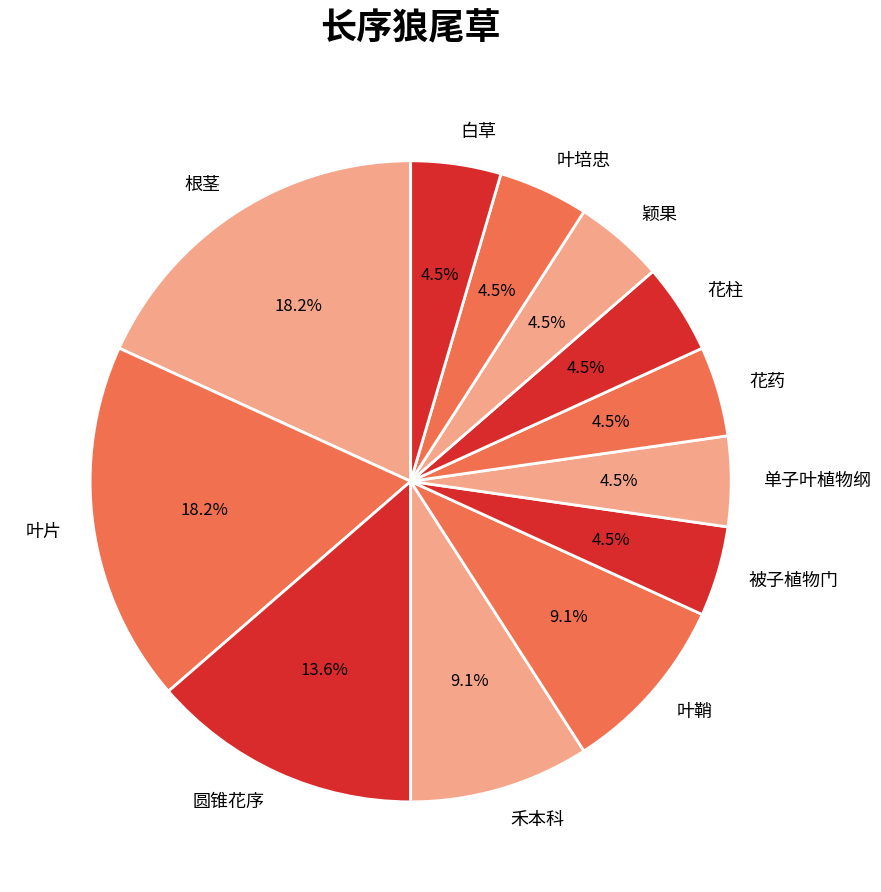

Do 圆锥花序 and 颖果 together represent more than half of the pie?

No